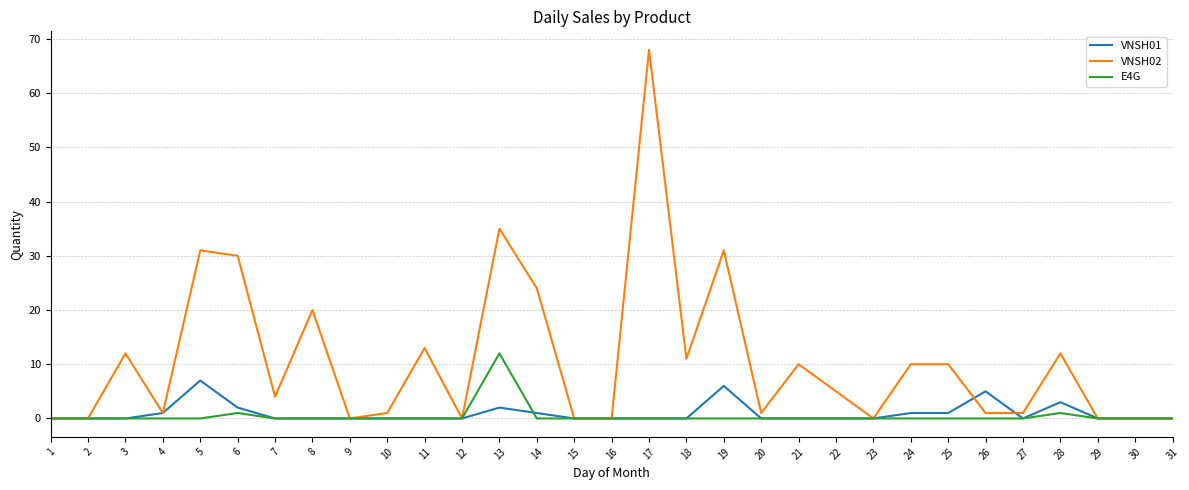

What are all the series names shown in the legend?

VNSH01, VNSH02, E4G